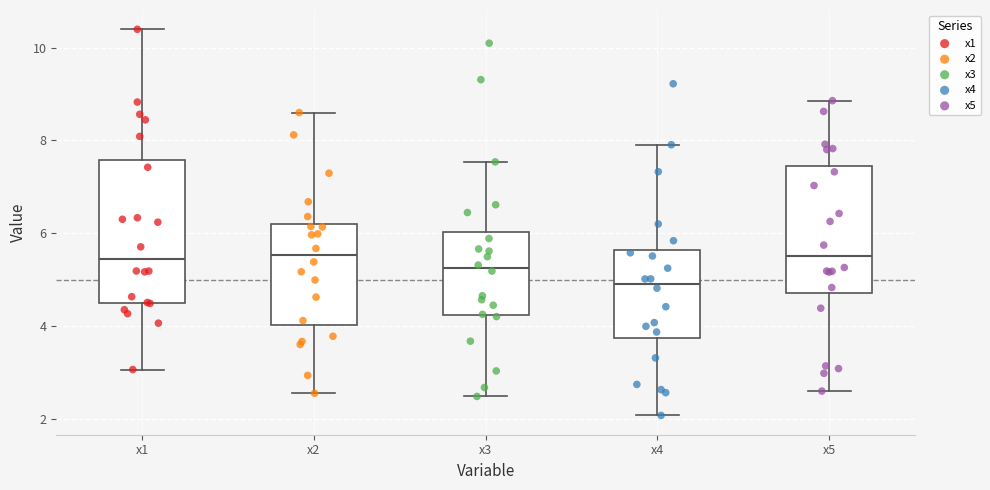

Reading left to right, read every box against the y-axis: the position of its median line, the range the box covers, and the ends of its whiskers. The values are not printed on the chart, so give them approximately, as read against the axis.

x1: median 5.4, box 4.6 to 7.6, whiskers 3.0 to 10.4
x2: median 5.6, box 4.0 to 6.2, whiskers 2.6 to 8.6
x3: median 5.2, box 4.2 to 6.0, whiskers 2.4 to 7.6
x4: median 5.0, box 3.8 to 5.6, whiskers 2.0 to 8.0
x5: median 5.6, box 4.8 to 7.4, whiskers 2.6 to 8.8